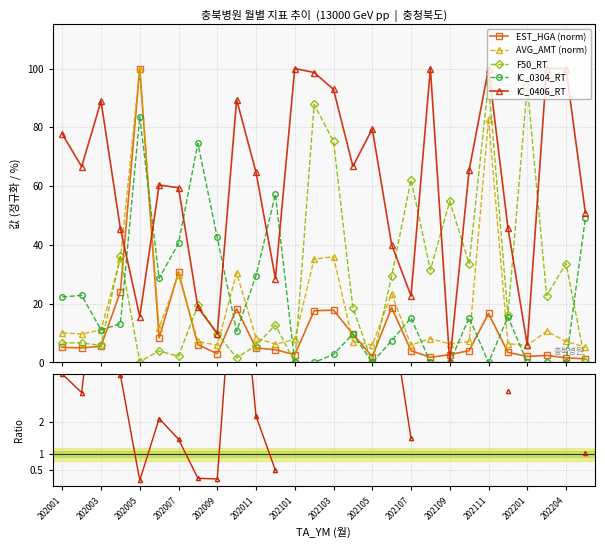

Is this an area chart (filled region under the line)?

No